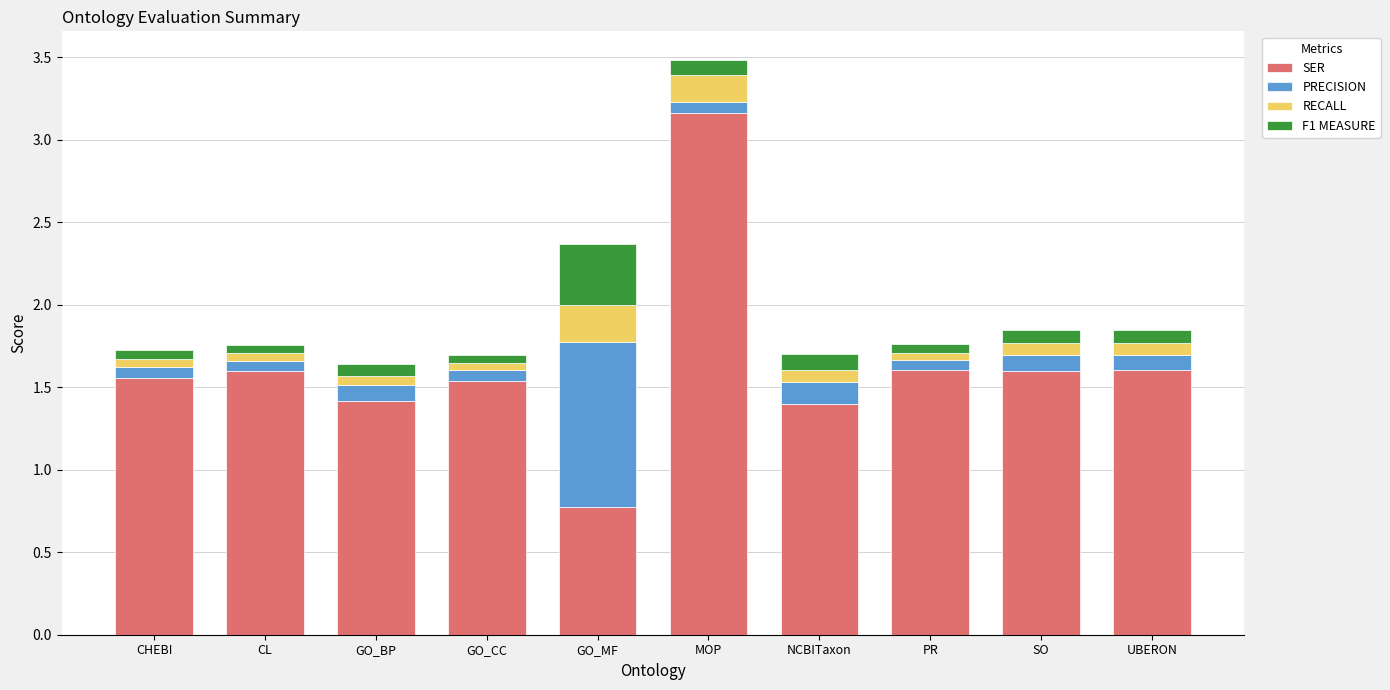

What is the difference between the maximum and minimum values in the SER series?

2.4